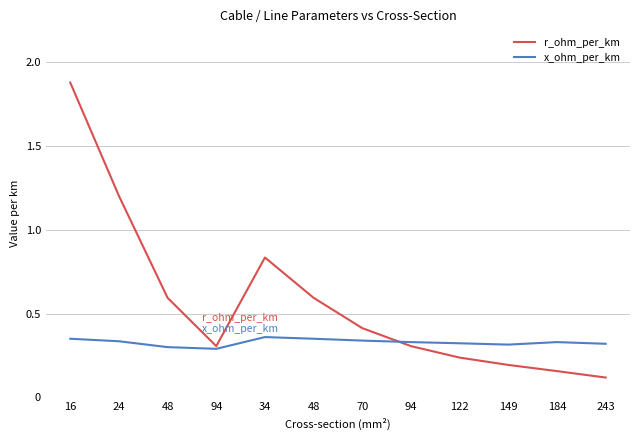

Does the chart have visible grid lines?

Yes